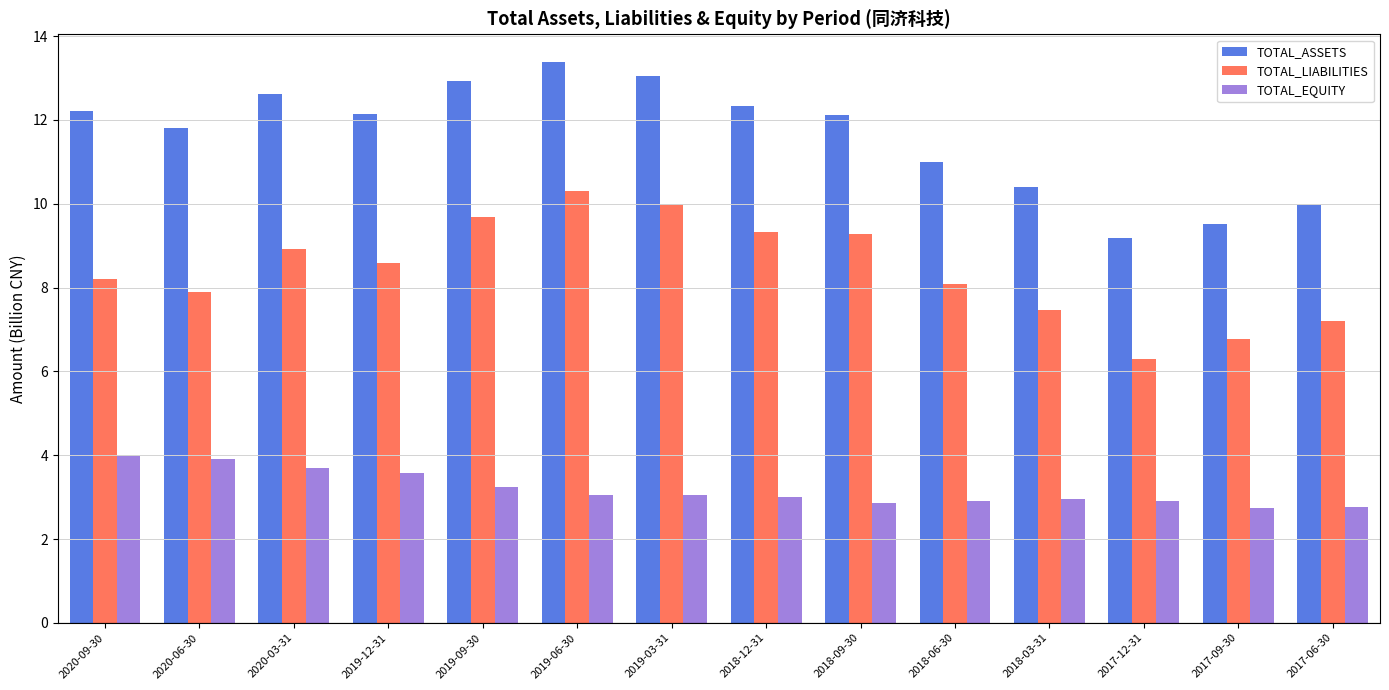

At how many categories does at least one series exceed 9?

14